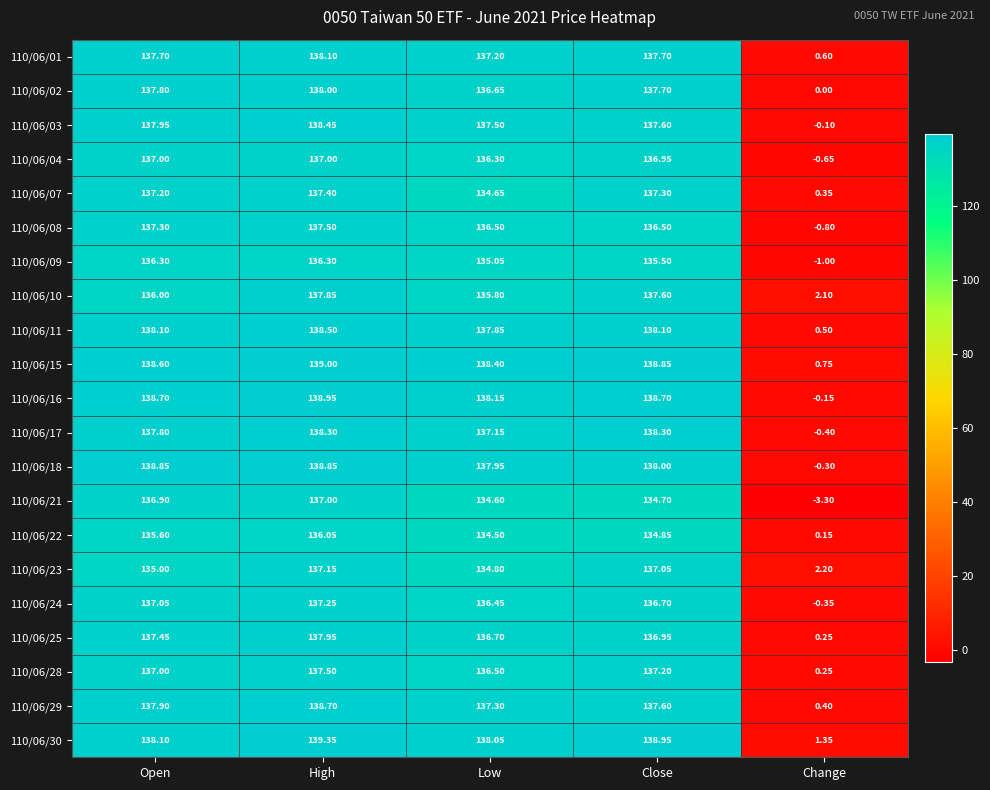

Which category has the highest value across all series?

High